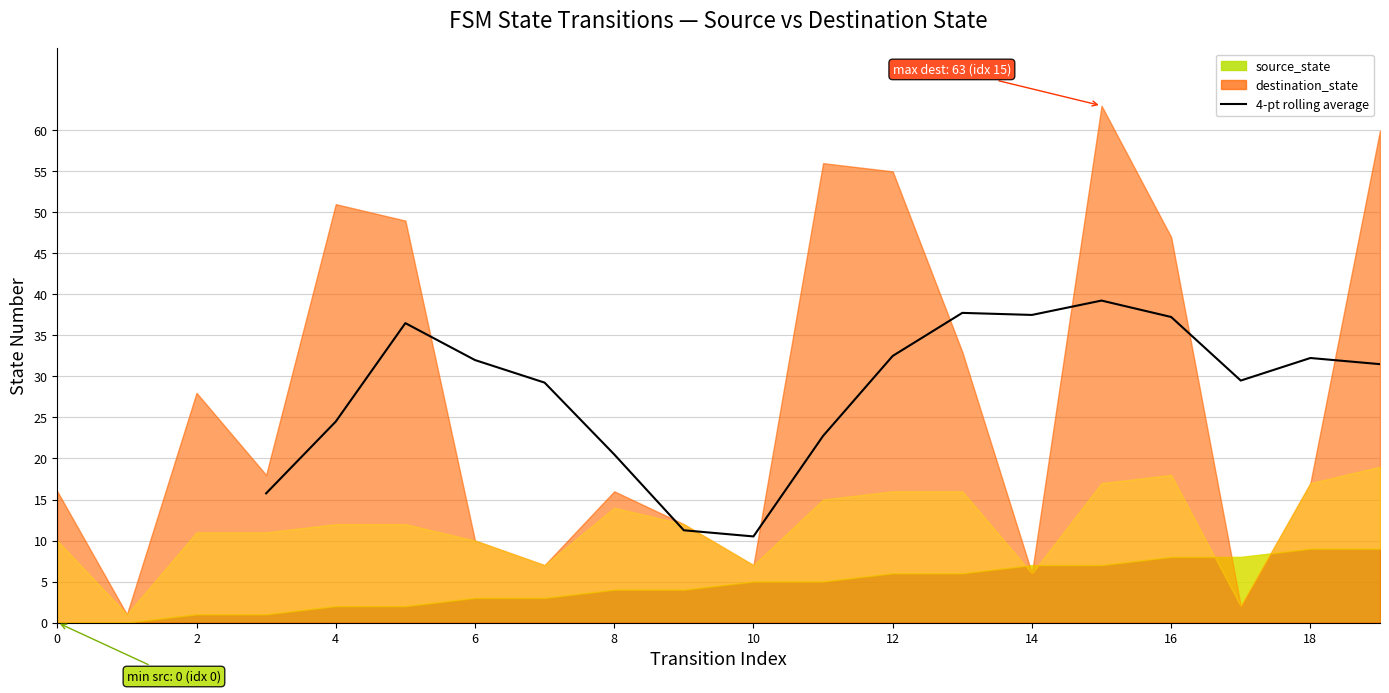

What is the label of the 4th point from the left?

6